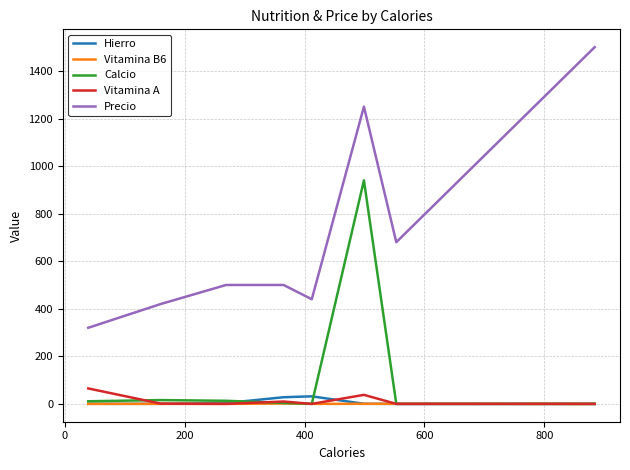

What is the maximum value shown in the chart?

1500.0